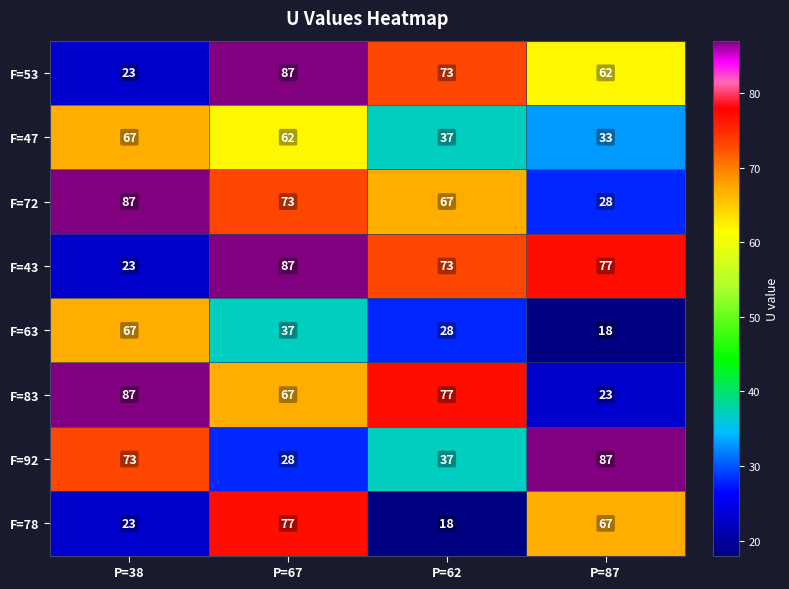

What value does the F=47 series have at P=62, to the nearest 10?

40